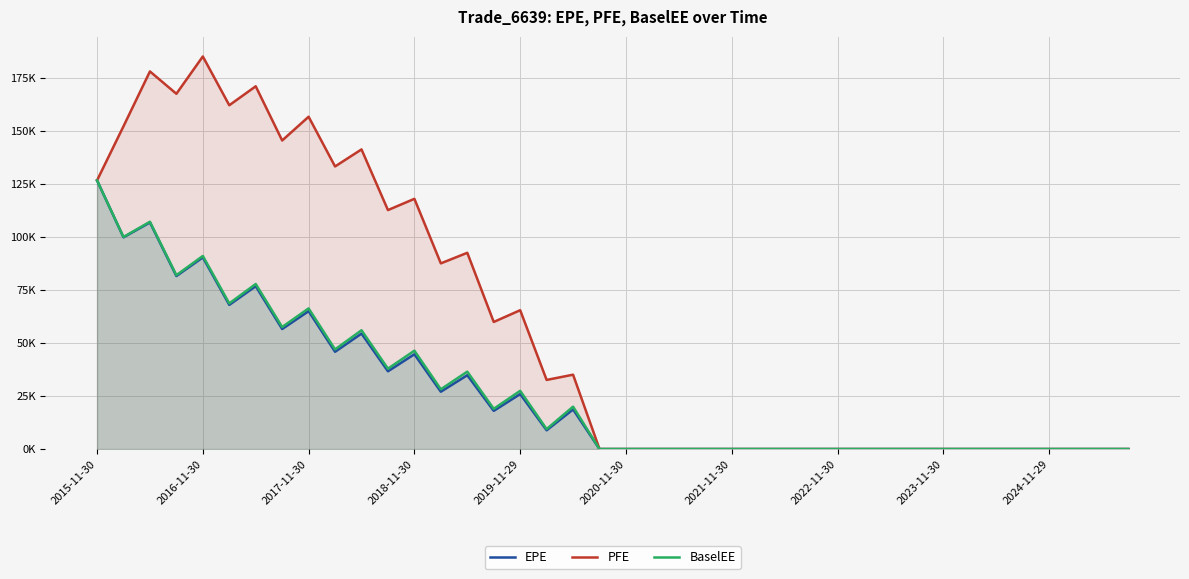

What is the maximum value for BaselEE?

126628.0